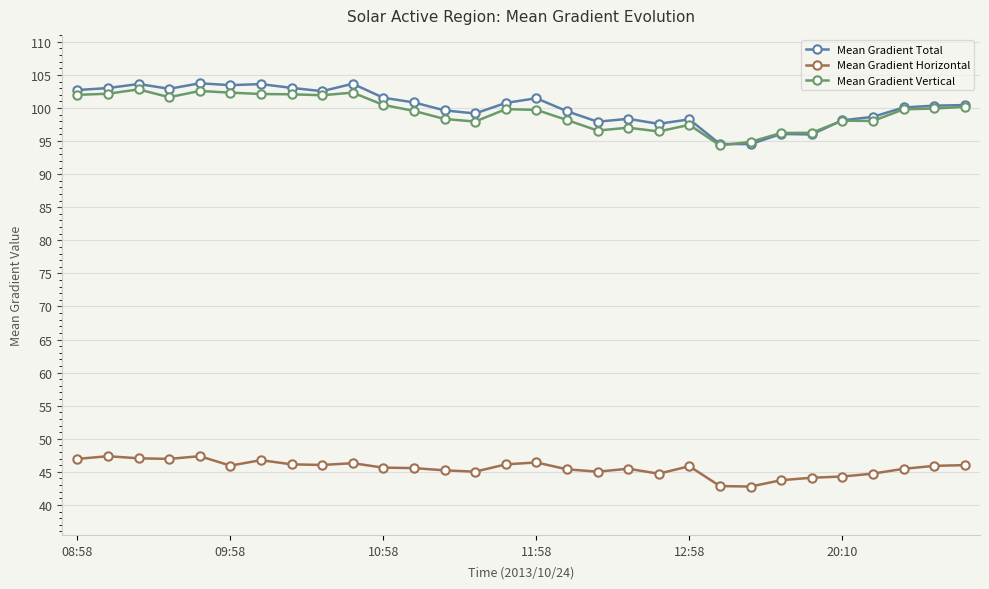

How many lines are shown in the chart?

3